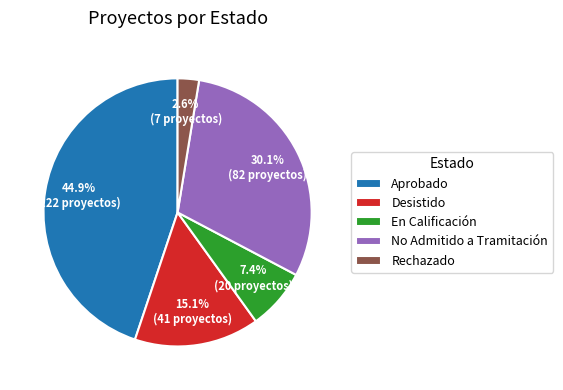

Is Desistido the majority of the pie?

No